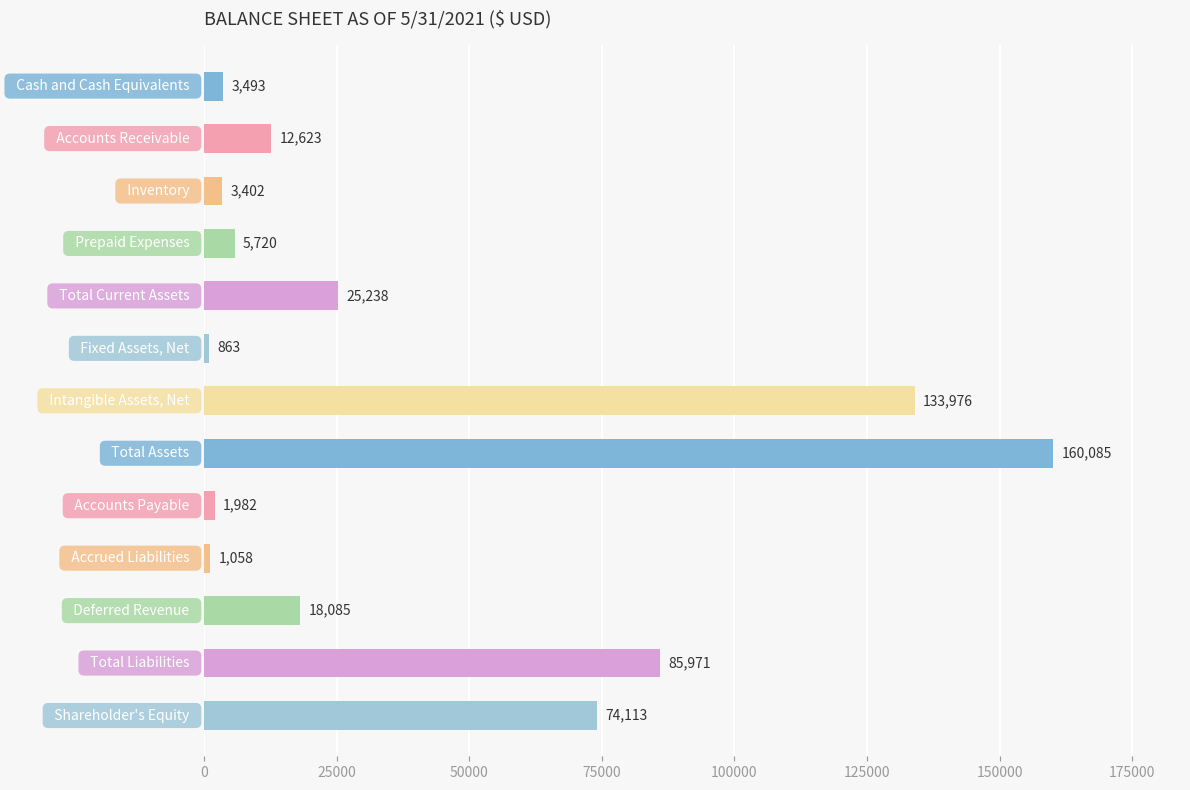

How many bars are there in total?

13